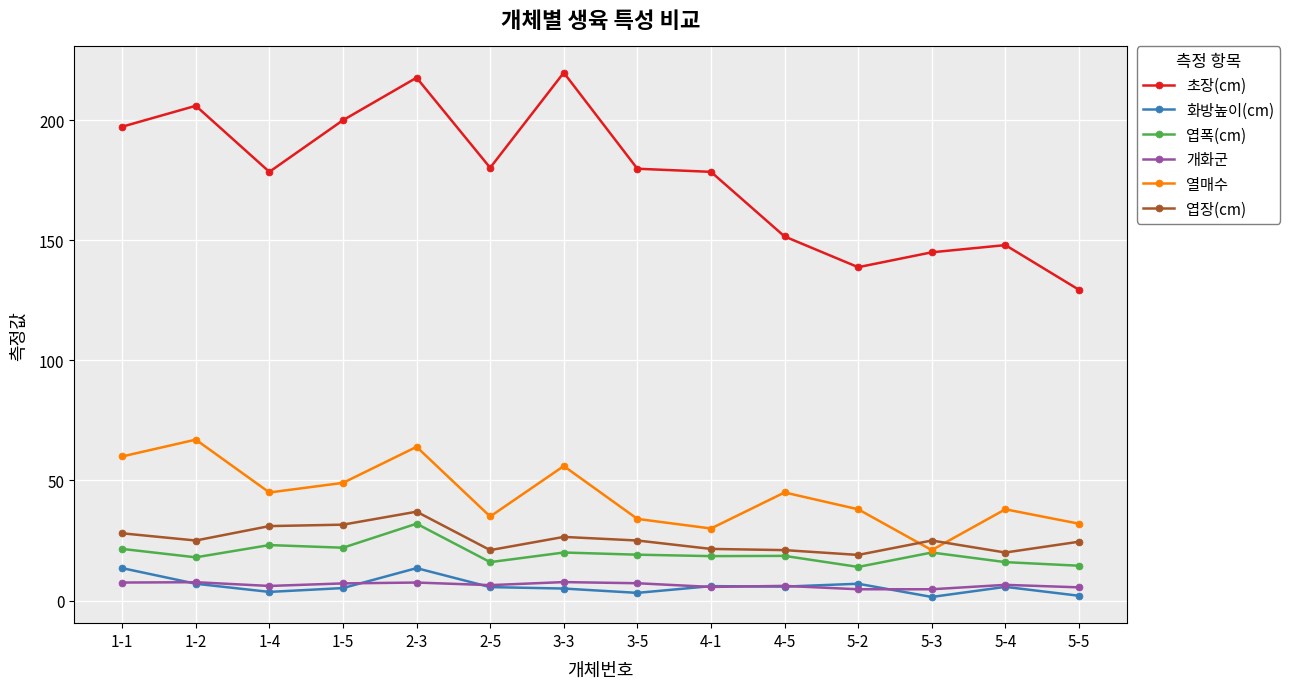

How many lines are shown in the chart?

6